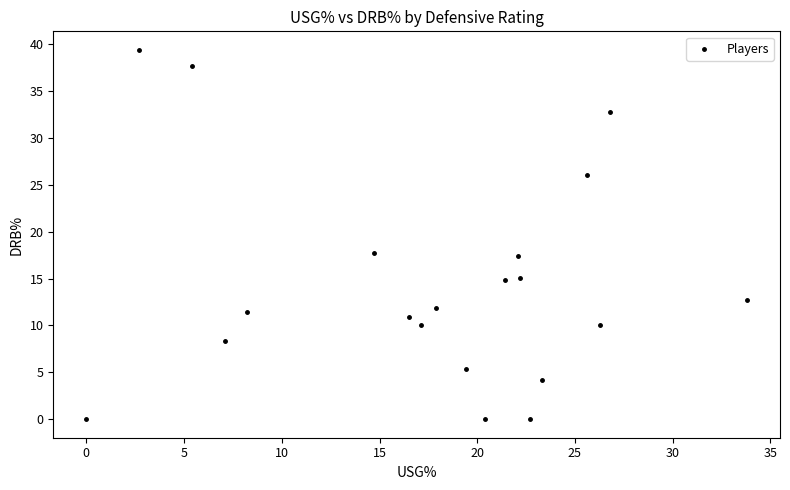

What is the range of Y values (max minus min)?

39.4